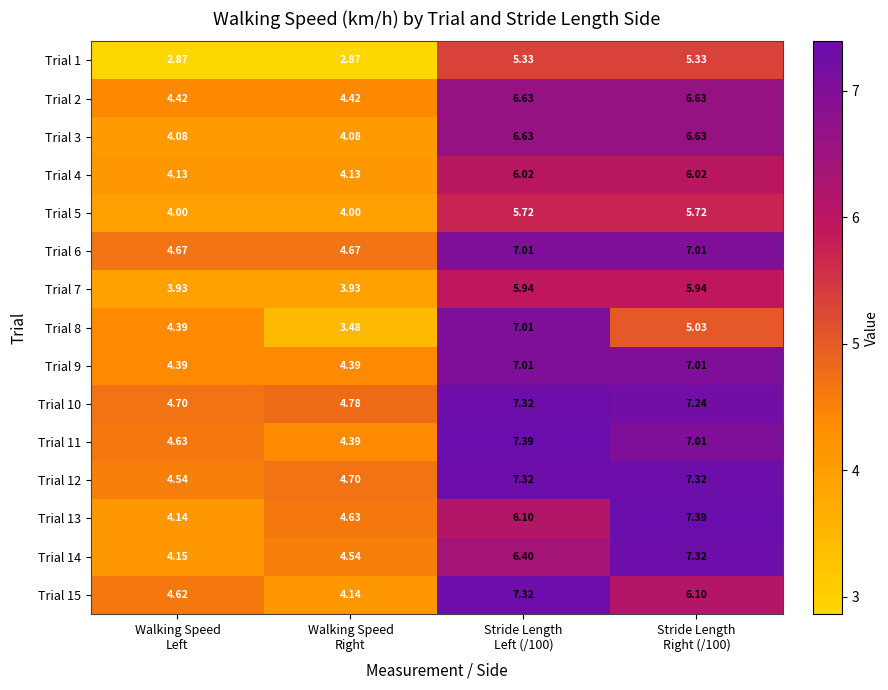

What is the total value across all series at Walking Speed
Left?

63.7